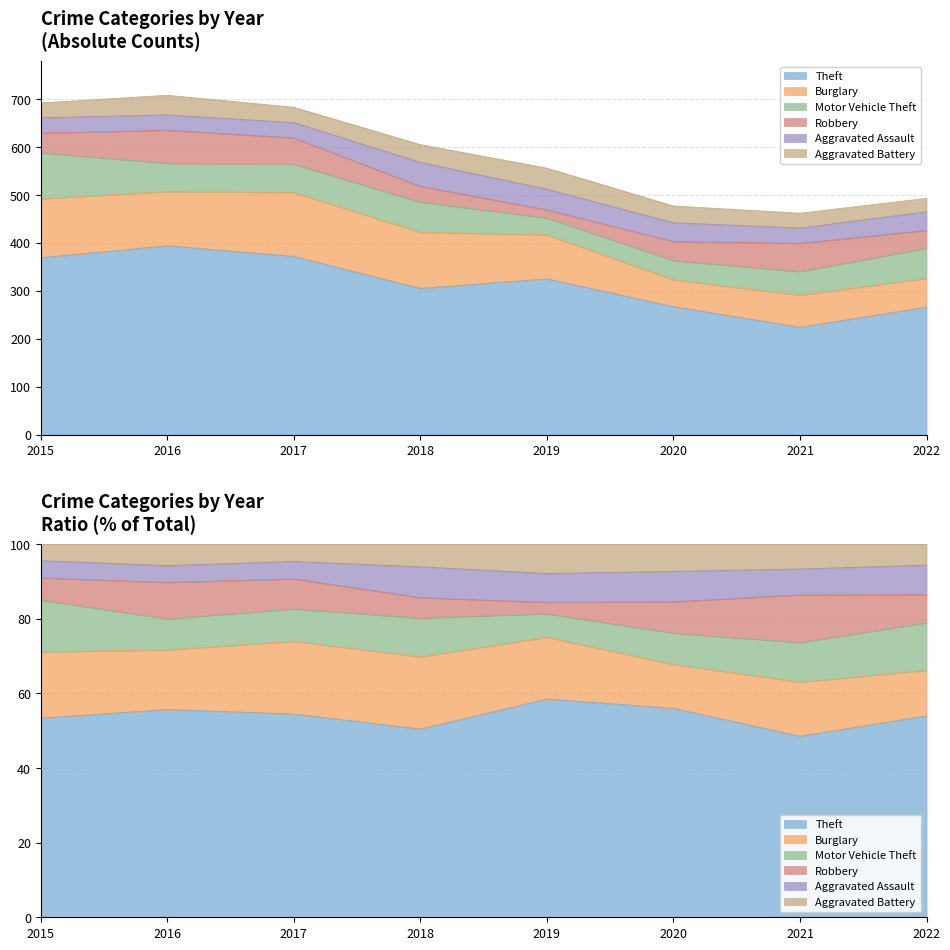

Is it true that Burglary equals 113 at 2016?

True